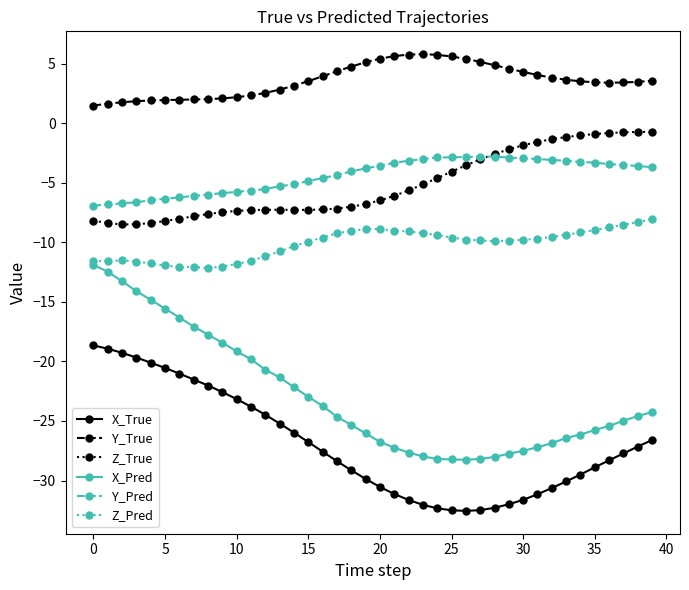

Count the number of categories in the chart.

40